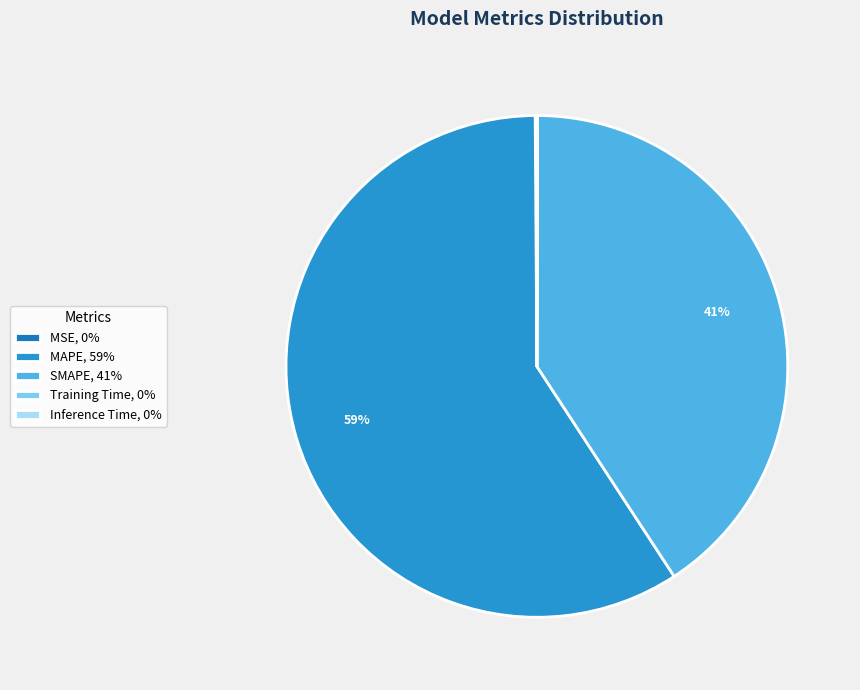

What is the majority slice?

MAPE